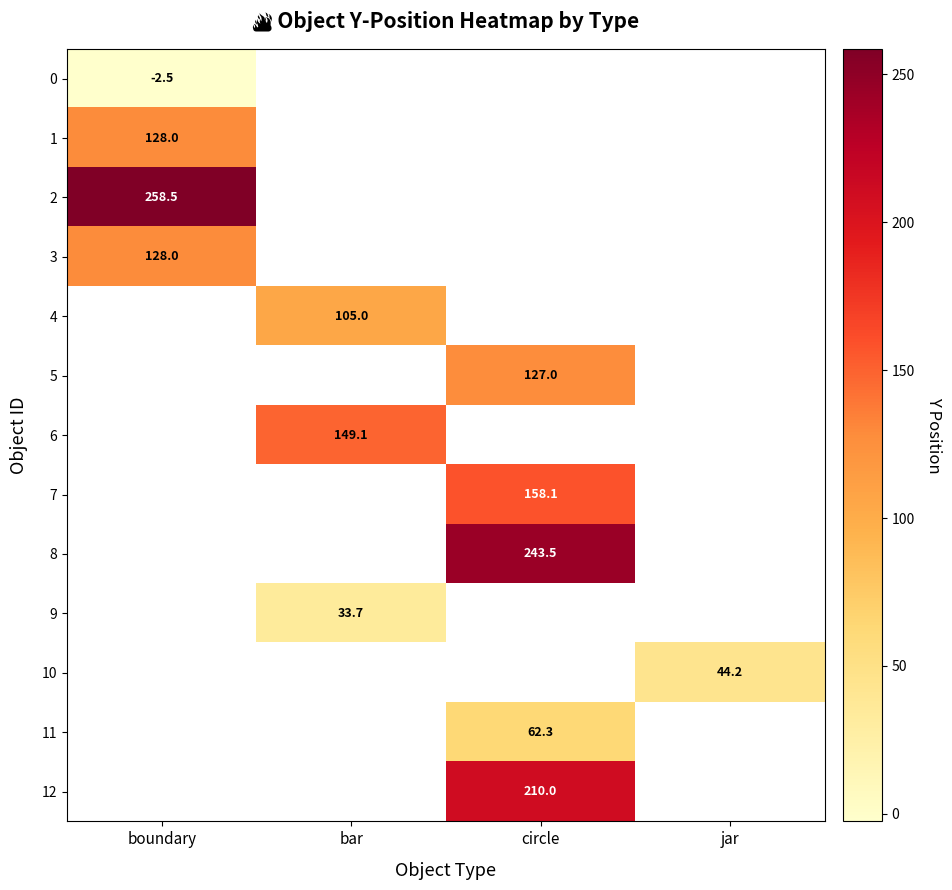

How many positive values does the 9 series have?

1